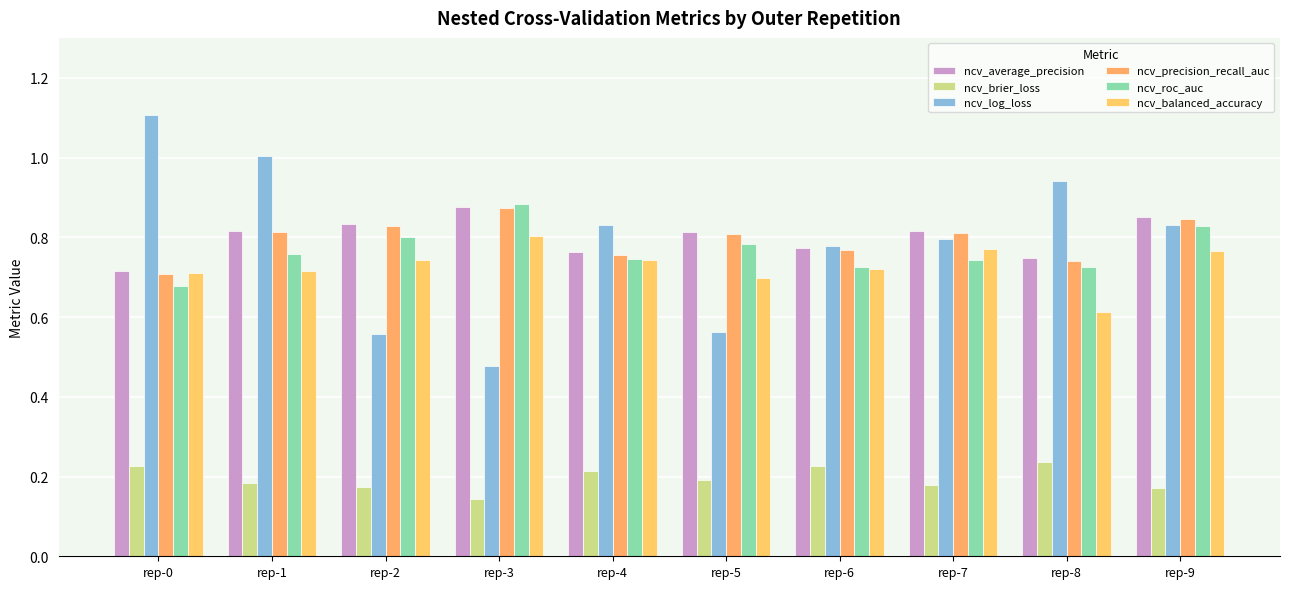

Reading left to right, extract all data points from this chart.

ncv_average_precision: rep-0=0.7	rep-1=0.8	rep-2=0.8	rep-3=0.9	rep-4=0.8	rep-5=0.8	rep-6=0.8	rep-7=0.8	rep-8=0.7	rep-9=0.8
ncv_brier_loss: rep-0=0.2	rep-1=0.2	rep-2=0.2	rep-3=0.1	rep-4=0.2	rep-5=0.2	rep-6=0.2	rep-7=0.2	rep-8=0.2	rep-9=0.2
ncv_log_loss: rep-0=1.1	rep-1=1.0	rep-2=0.6	rep-3=0.5	rep-4=0.8	rep-5=0.6	rep-6=0.8	rep-7=0.8	rep-8=0.9	rep-9=0.8
ncv_precision_recall_auc: rep-0=0.7	rep-1=0.8	rep-2=0.8	rep-3=0.9	rep-4=0.8	rep-5=0.8	rep-6=0.8	rep-7=0.8	rep-8=0.7	rep-9=0.8
ncv_roc_auc: rep-0=0.7	rep-1=0.8	rep-2=0.8	rep-3=0.9	rep-4=0.7	rep-5=0.8	rep-6=0.7	rep-7=0.7	rep-8=0.7	rep-9=0.8
ncv_balanced_accuracy: rep-0=0.7	rep-1=0.7	rep-2=0.7	rep-3=0.8	rep-4=0.7	rep-5=0.7	rep-6=0.7	rep-7=0.8	rep-8=0.6	rep-9=0.8